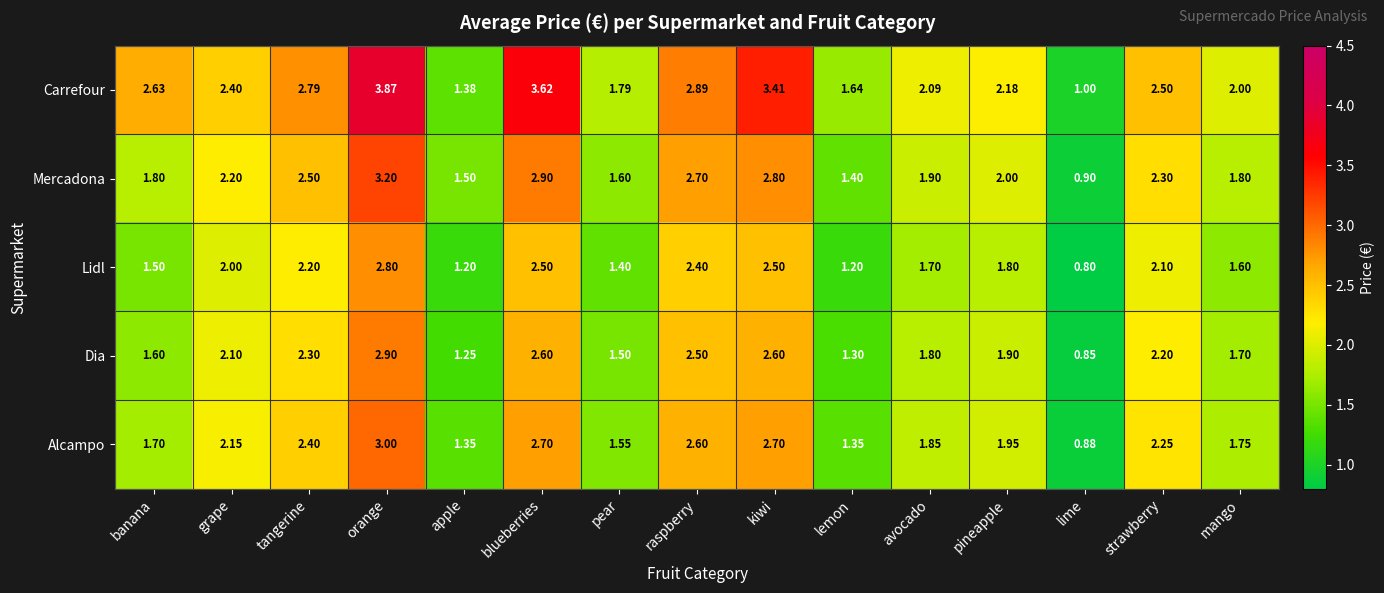

List the series in order of their peak value, highest first.

Carrefour, Mercadona, Alcampo, Dia, Lidl